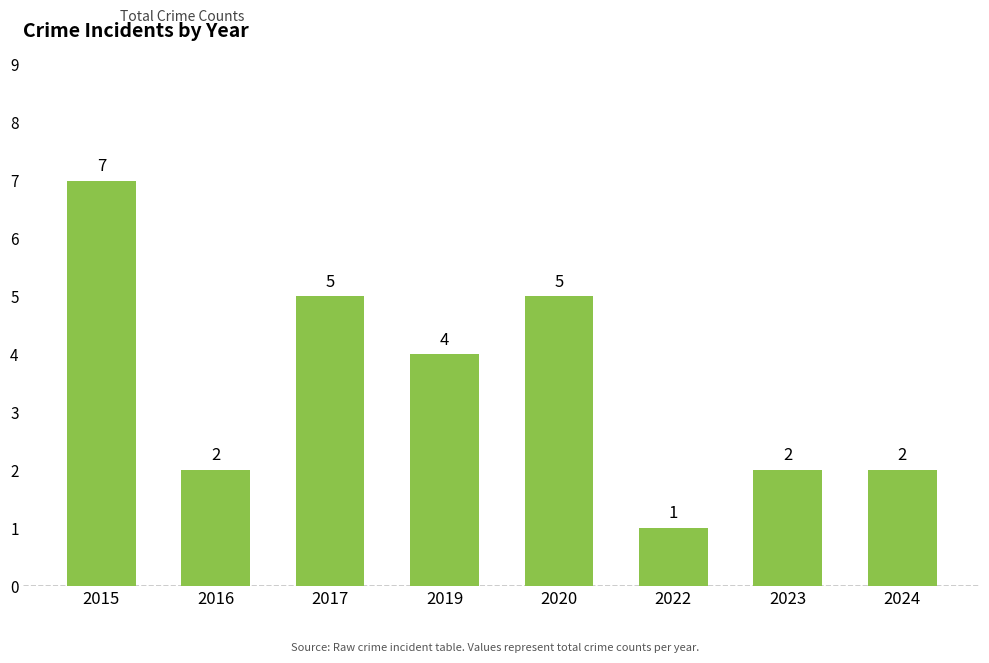

The value at 2022 is 1. True or false?

True